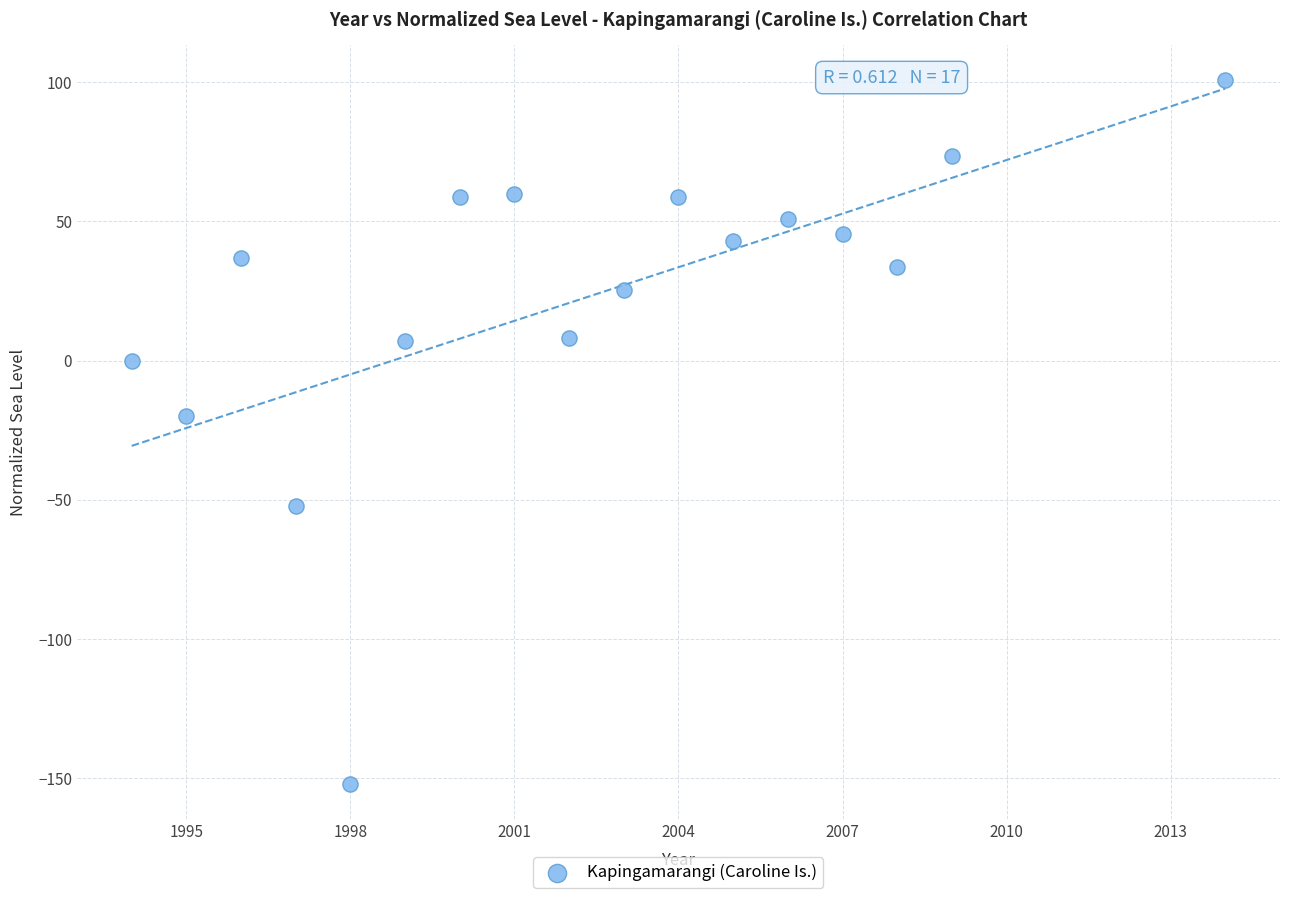

What is the range of Y values (max minus min)?

252.6